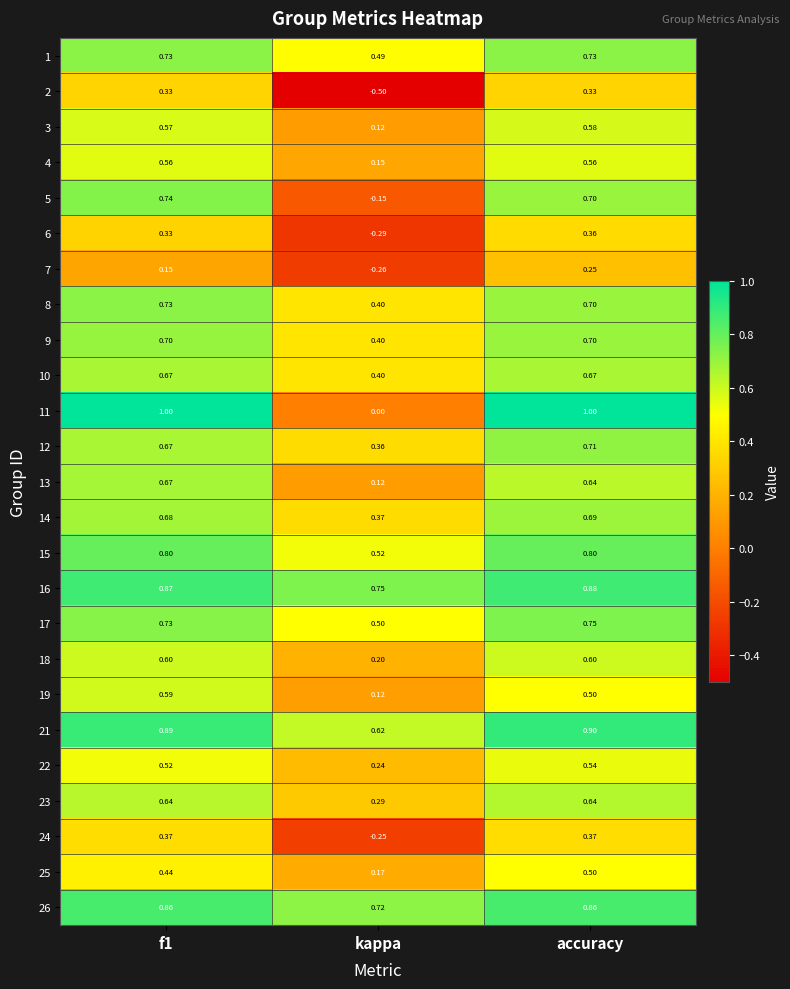

Which label corresponds to the smallest value in the chart?

kappa